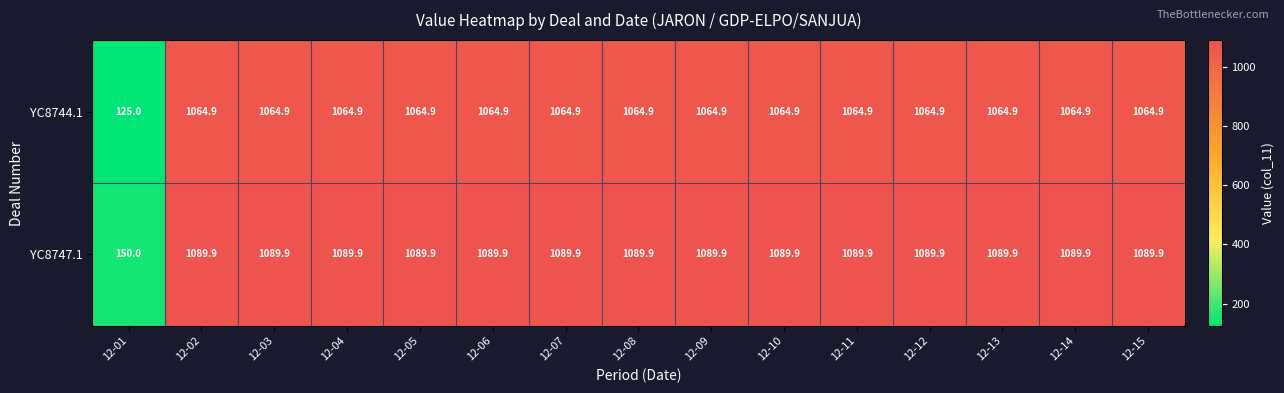

At which label does YC8744.1 first exceed 1064?

12-02